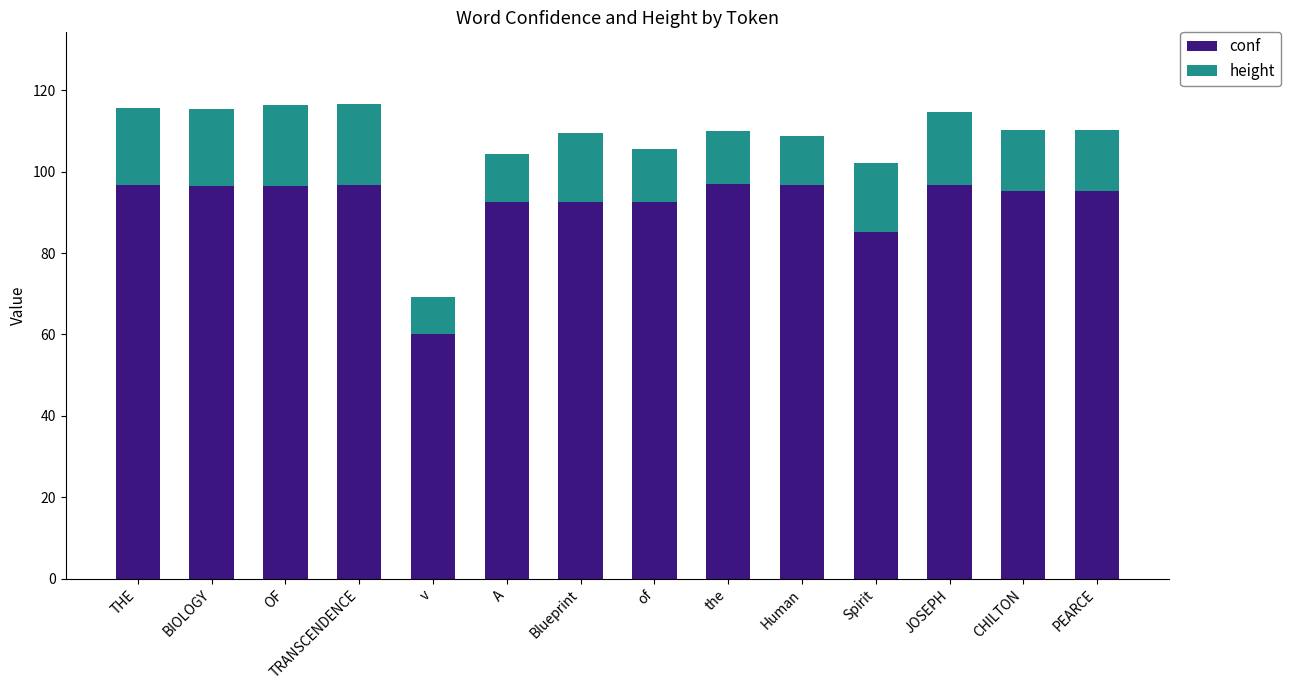

At which label is conf closest to 78?

Spirit